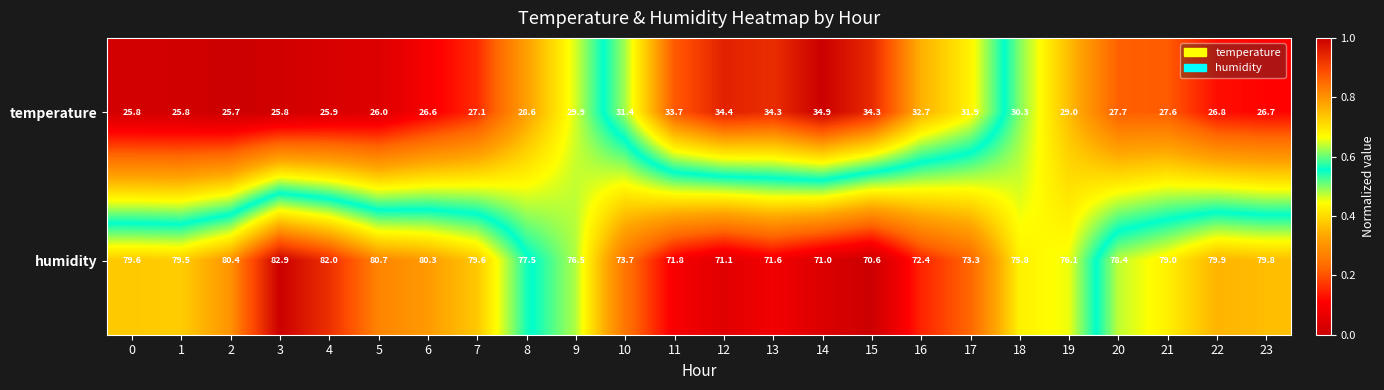

Is it true that humidity equals 82.9 at 3?

True